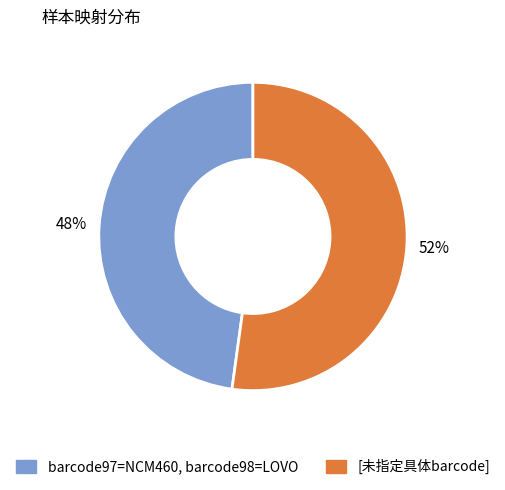

To the nearest percent, what is the average slice percentage?

50%